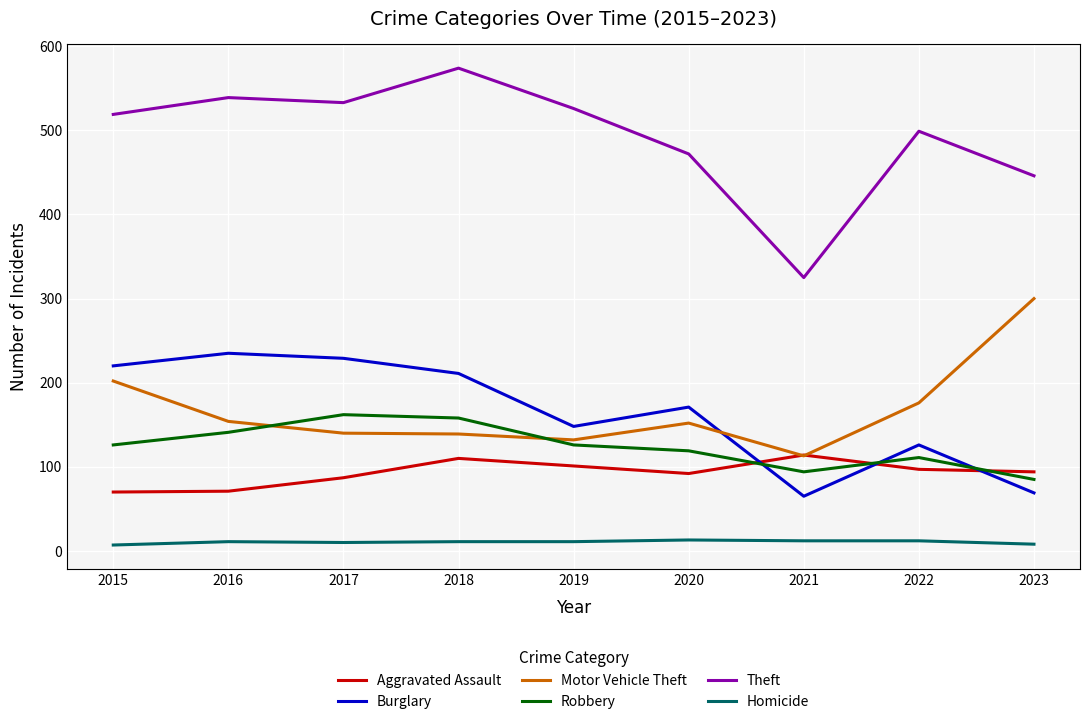

True or false: Burglary has a value of 134 at 2017.

False